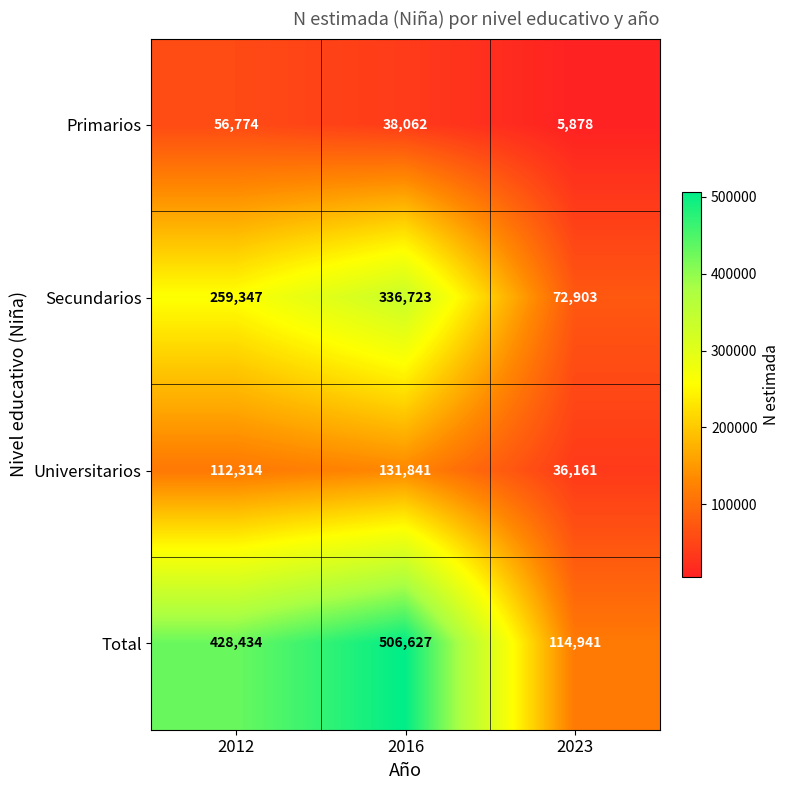

List the series in order of their peak value, lowest first.

Primarios, Universitarios, Secundarios, Total